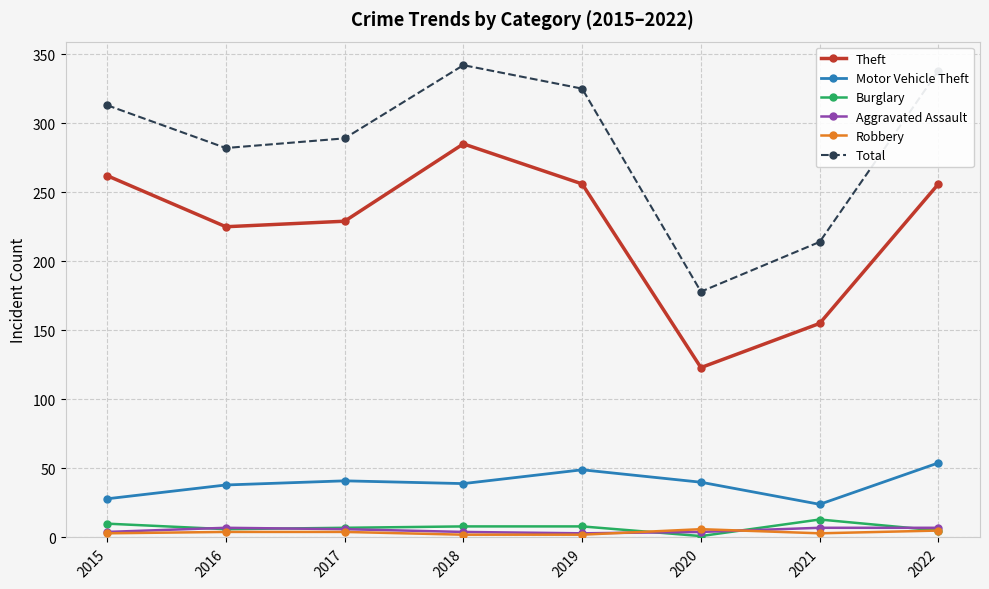

In Aggravated Assault, how many points are lower than both neighbors (excluding endpoints)?

1